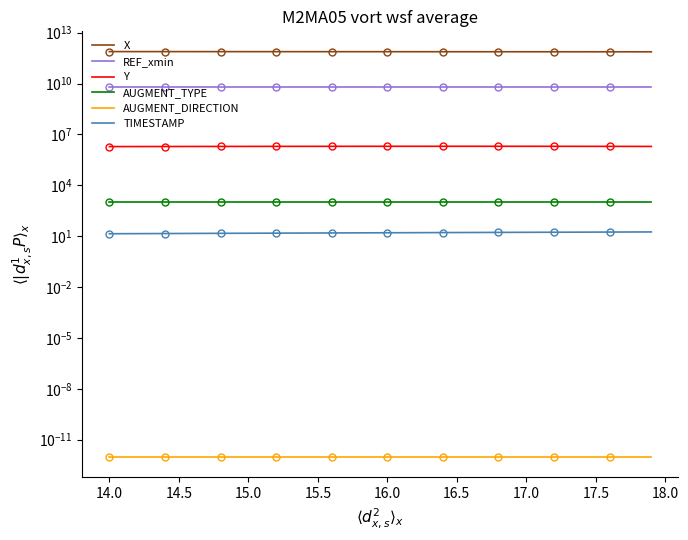

Is it true that REF_xmin equals 3367320048.8 at 15.0?

False